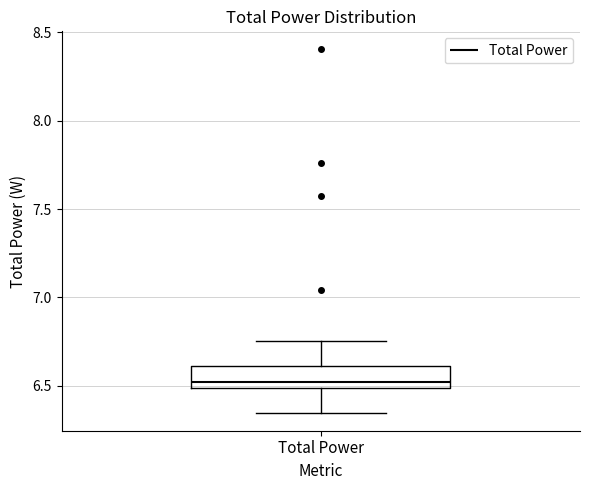

Read this box plot against the y-axis: the position of the median line, the range covered by the box, and the ends of both whiskers. The values are not printed on the chart, so give them approximately, as read against the axis.

median 6.50 (just above the box's lower edge), box 6.50 to 6.60, whiskers 6.35 to 6.75